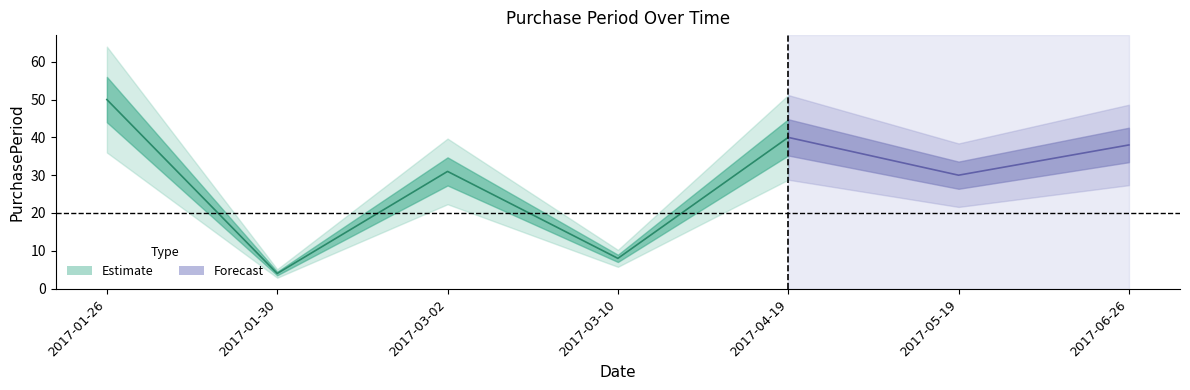

Which has a higher value, 2017-01-30 or 2017-04-19?

2017-04-19